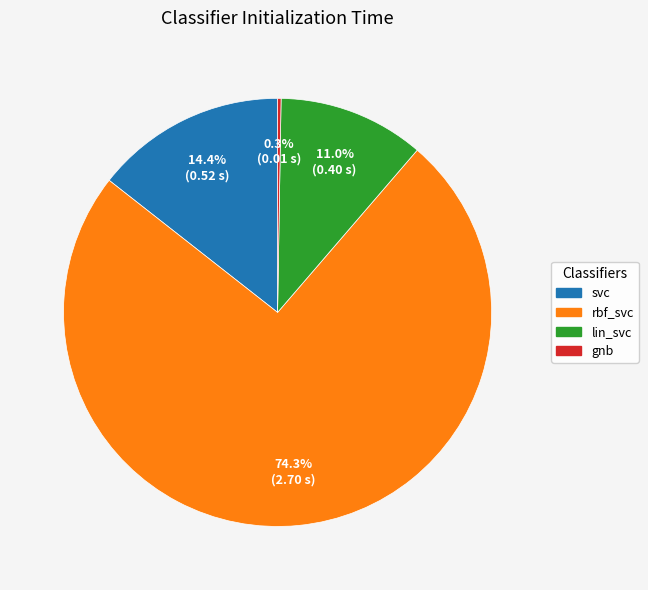

Between svc and rbf_svc, which is larger?

rbf_svc